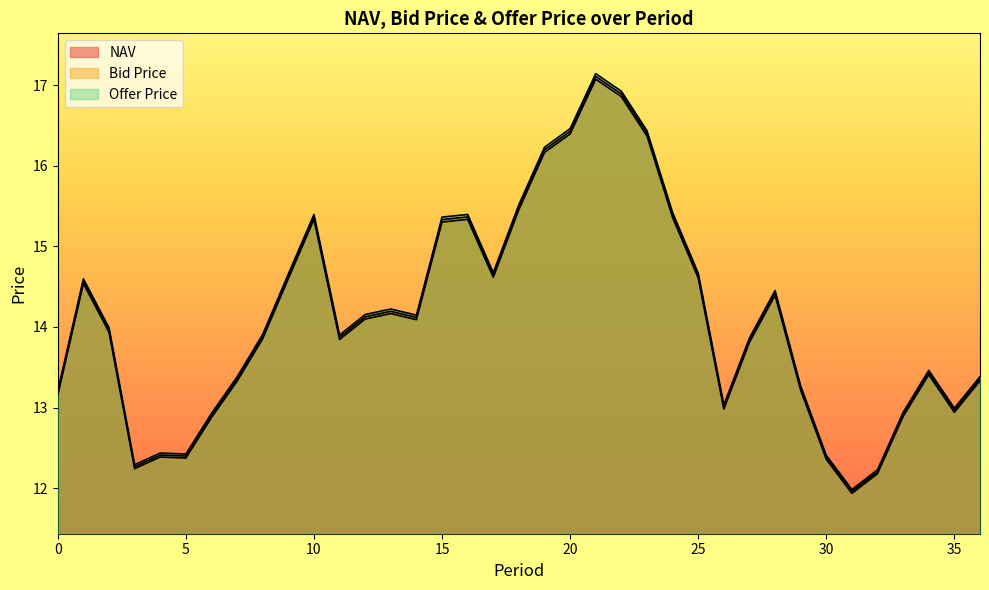

True or false: NAV and Bid Price intersect in this chart.

False